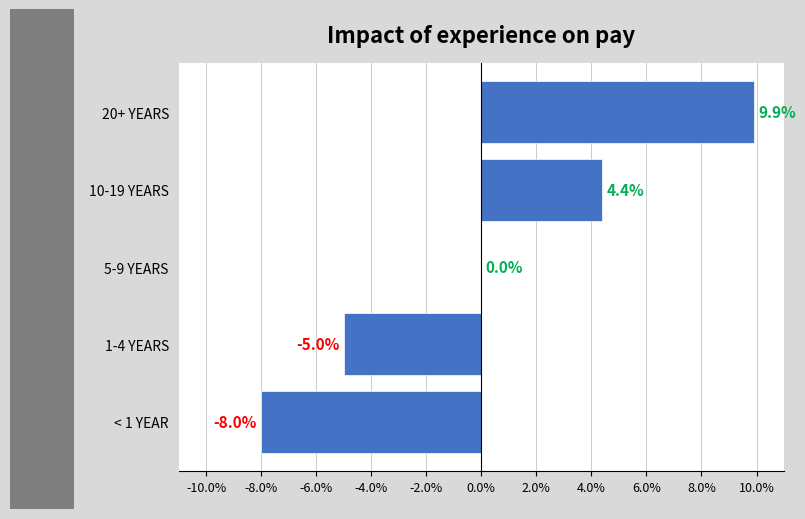

Which label corresponds to the largest value in the chart?

20+ YEARS